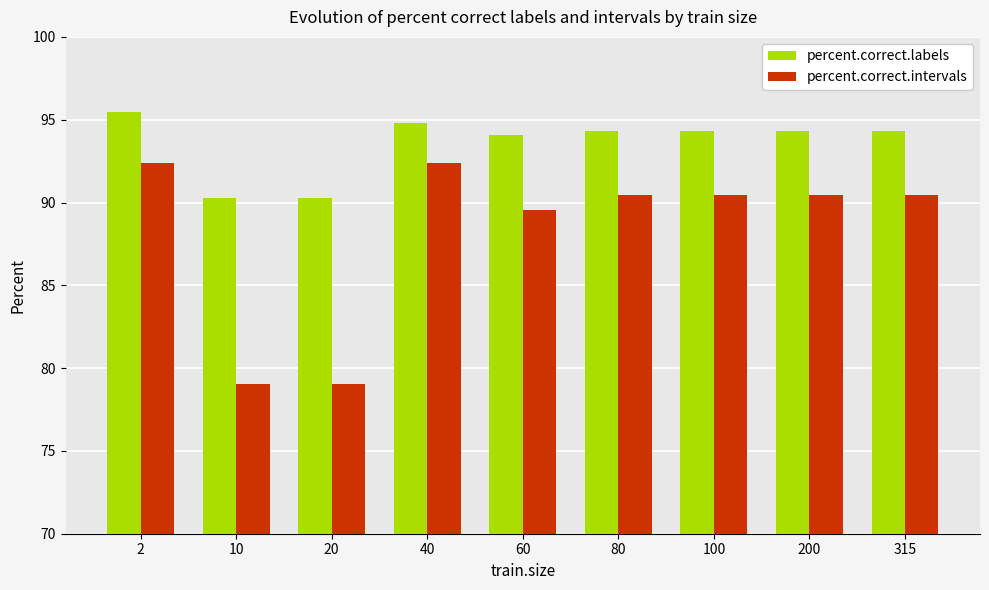

What is the sum of the percent.correct.intervals values at 2 and 60?

181.9